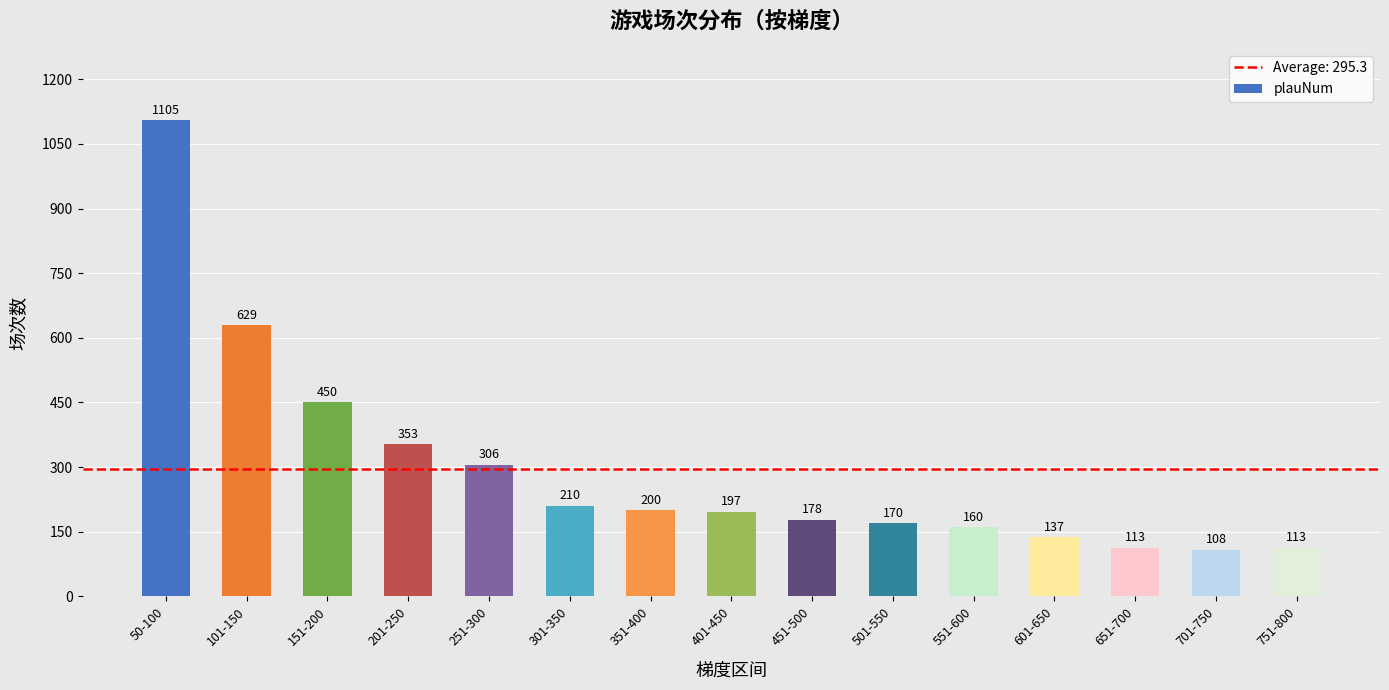

What position from the right is 301-350?

10